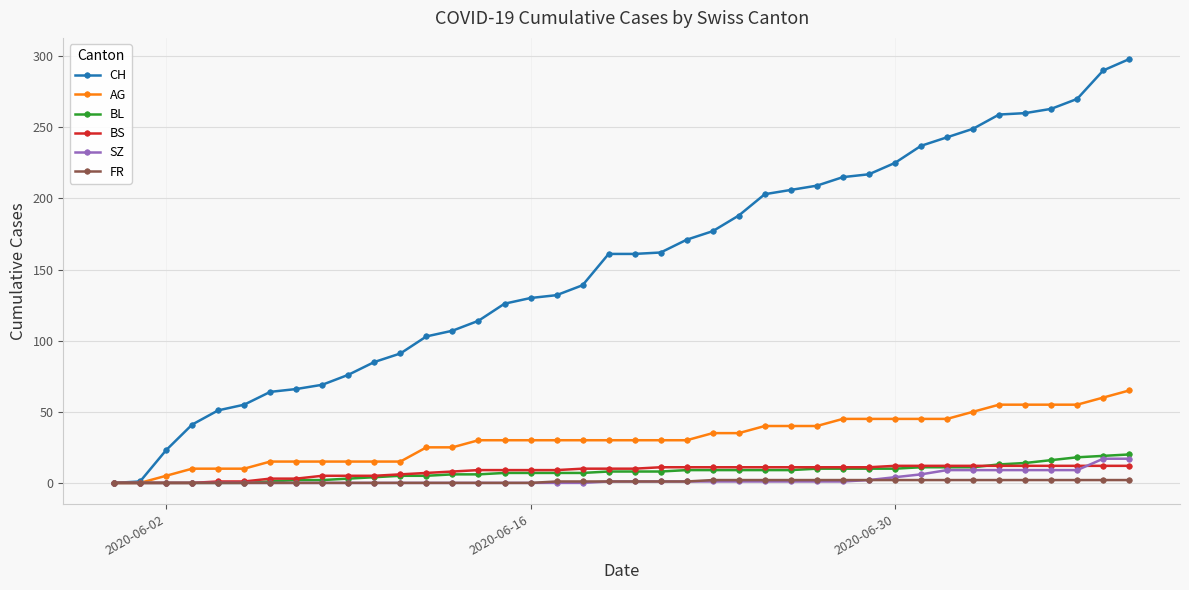

What is the maximum value shown in the chart?

298